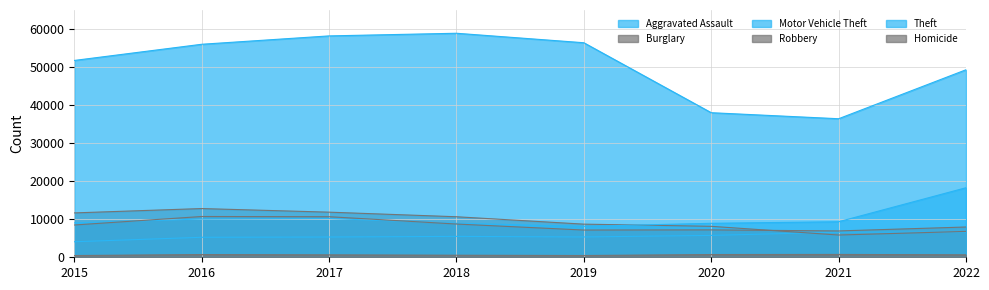

What is the greatest value displayed?

58887